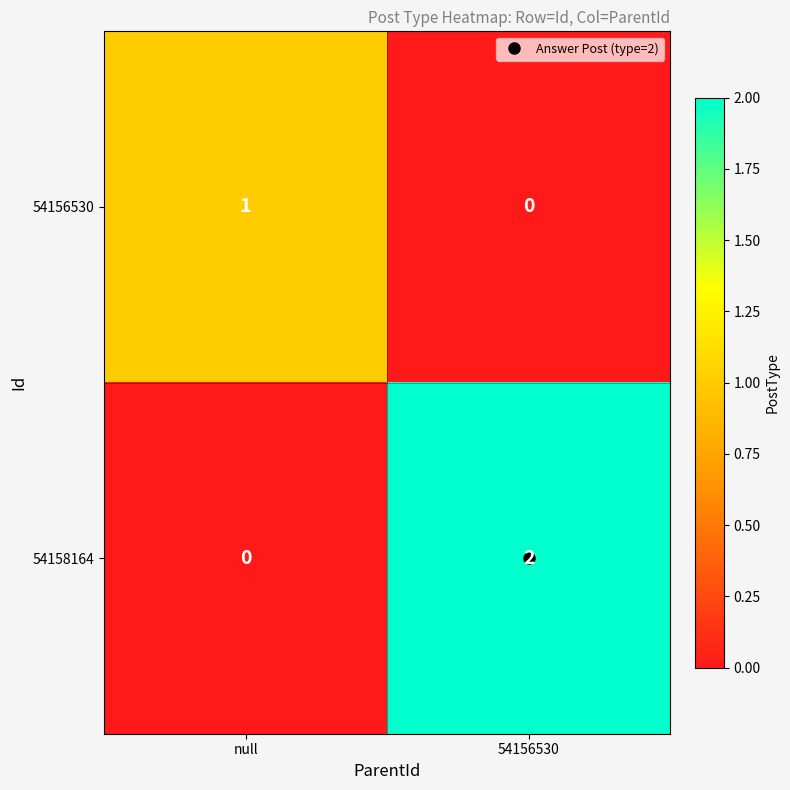

What is the total value across all series at null?

1